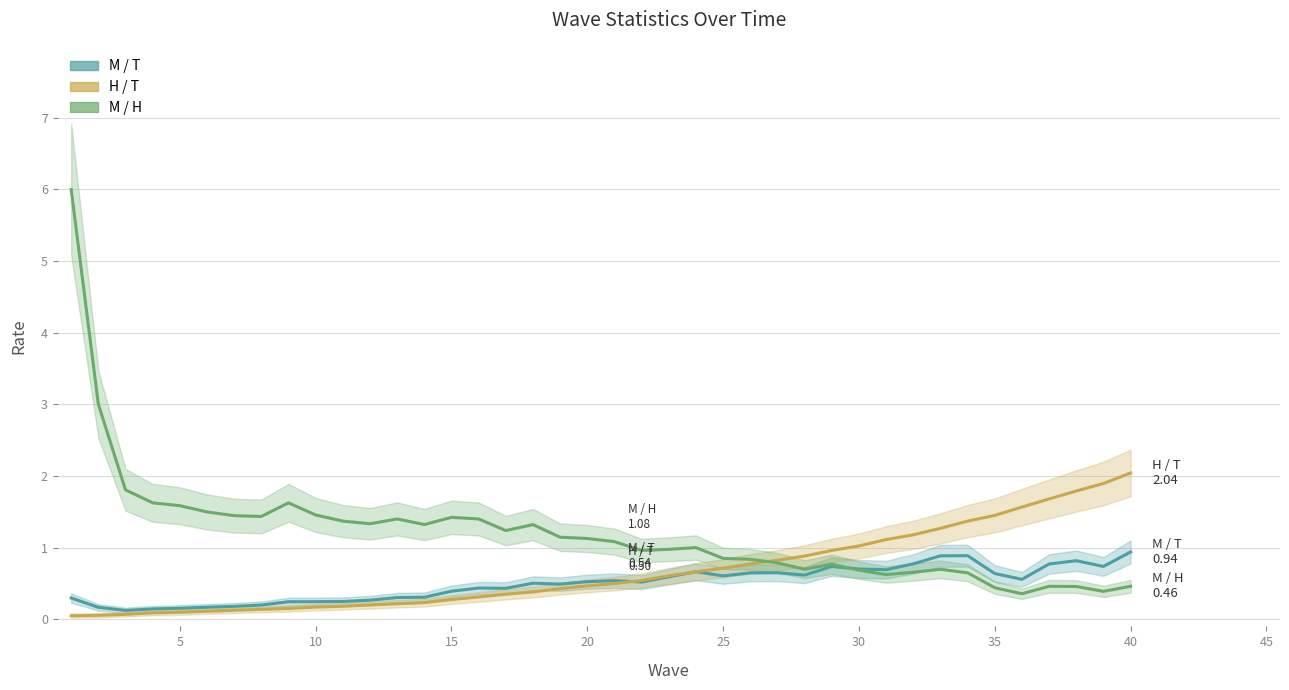

Which series has the largest total across all categories?

M / H